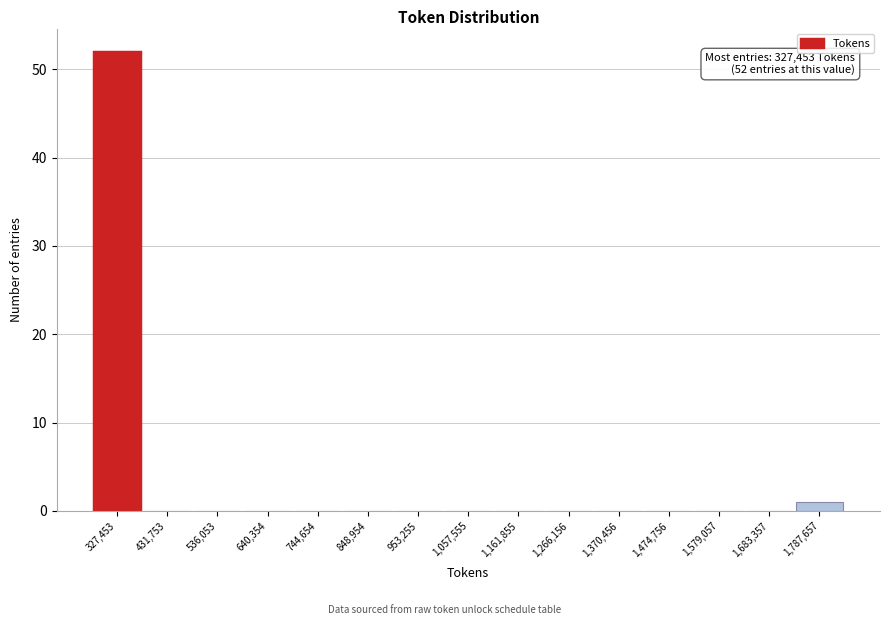

Reading left to right, extract all data points from this chart.

327,453=52	431,753=0	536,053=0	640,354=0	744,654=0	848,954=0	953,255=0	1,057,555=0	1,161,855=0	1,266,156=0	1,370,456=0	1,474,756=0	1,579,057=0	1,683,357=0	1,787,657=1